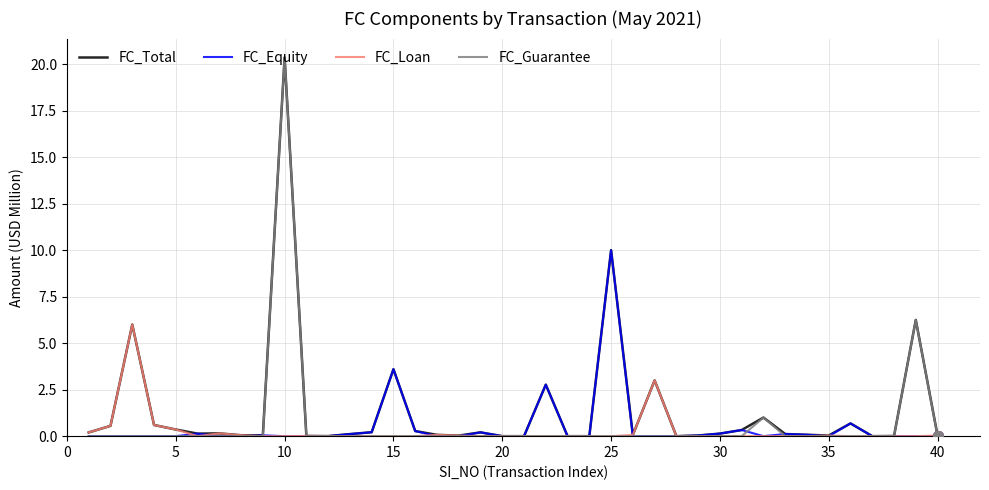

What is the highest value of the FC_Total series?

20.4